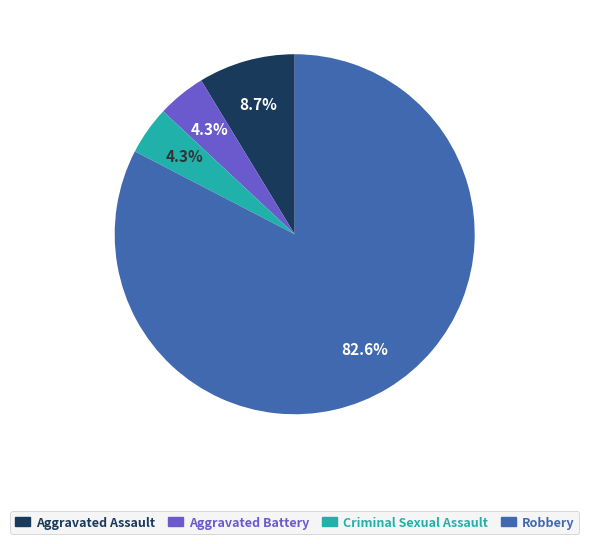

Is Robbery the majority of the pie?

Yes